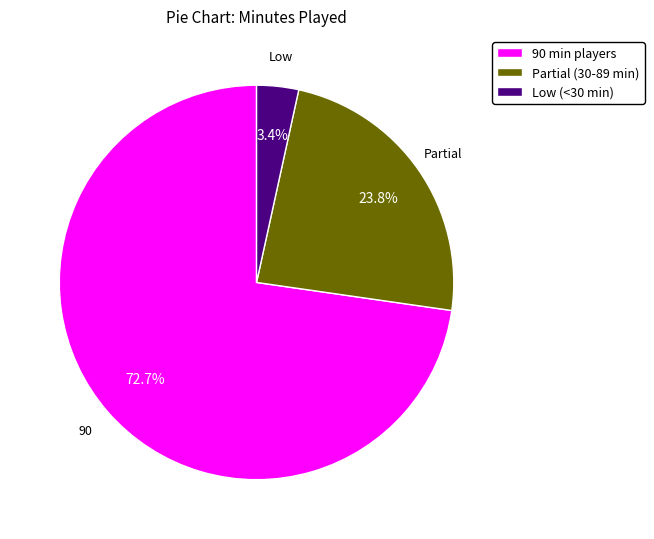

Rank the categories by value from highest to lowest.

90 min players, Partial (30-89 min), Low (<30 min)